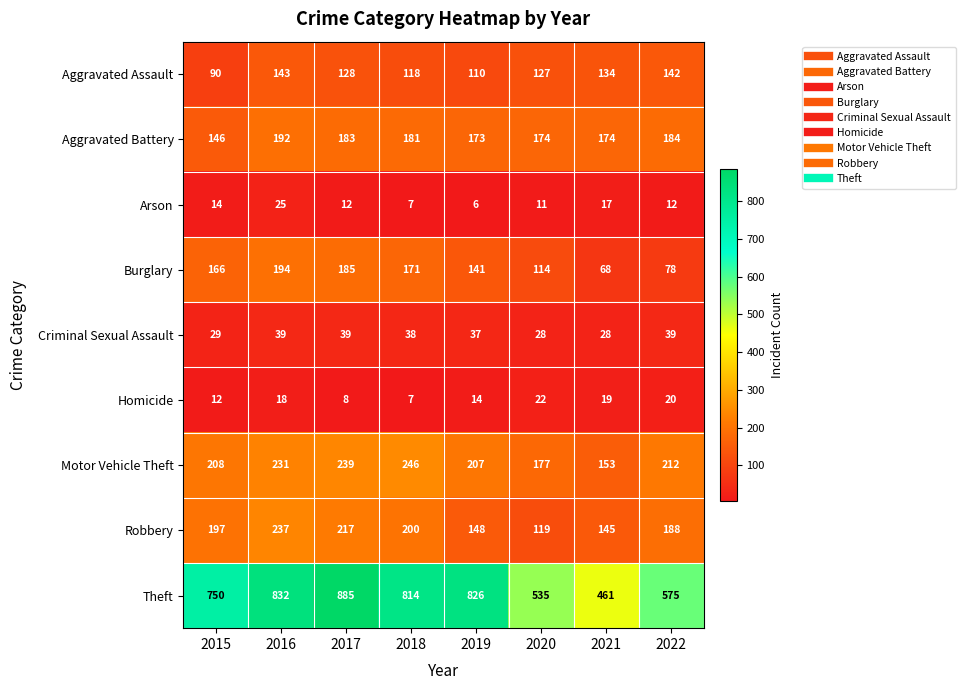

What is the spread (max minus min) of values at 2017?

877